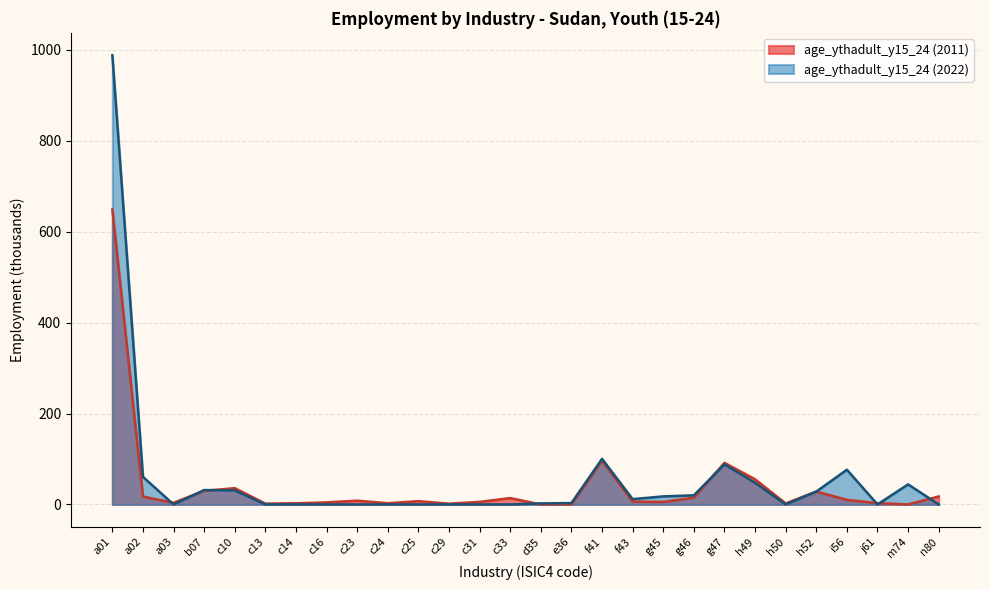

The chart shows a value of 10.1 at i56_2011. True or false?

True